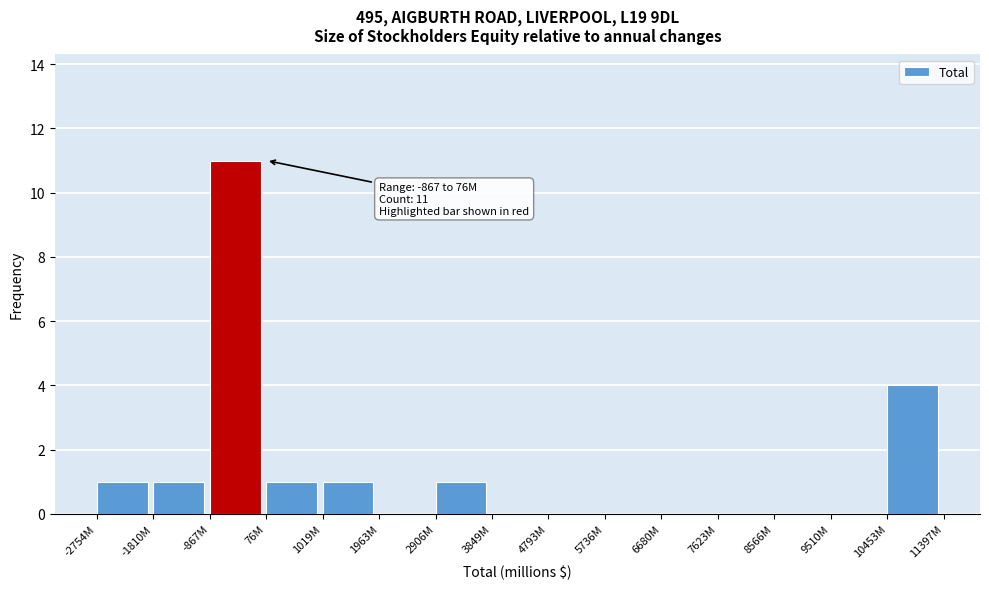

Reading left to right, extract all data points from this chart.

-2754M=1	-1810M=1	-867M=11	76M=1	1019M=1	1963M=0	2906M=1	3849M=0	4793M=0	5736M=0	6680M=0	7623M=0	8566M=0	9510M=0	10453M=4